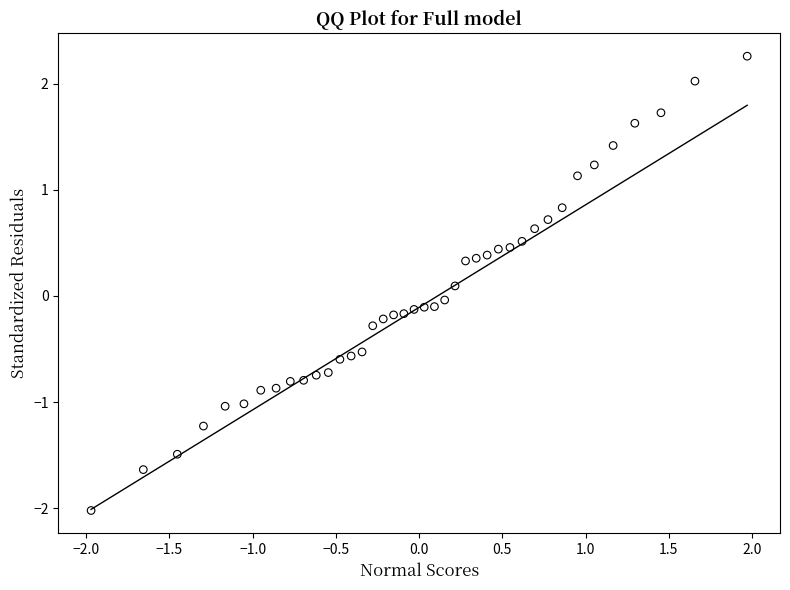

What is the range of X values (max minus min)?

3.9